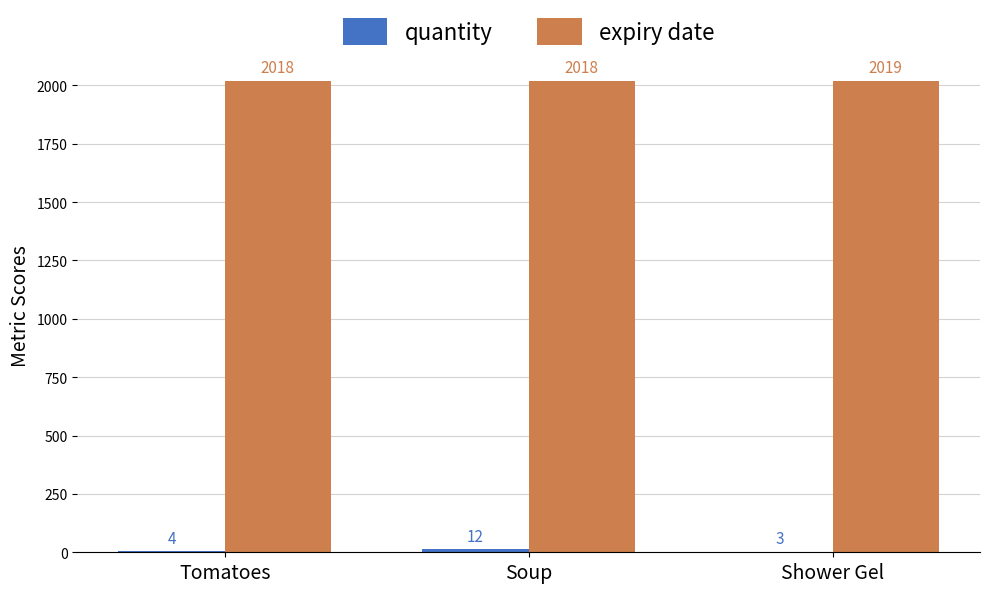

True or false: expiry date has a value of 2018 at Tomatoes.

True